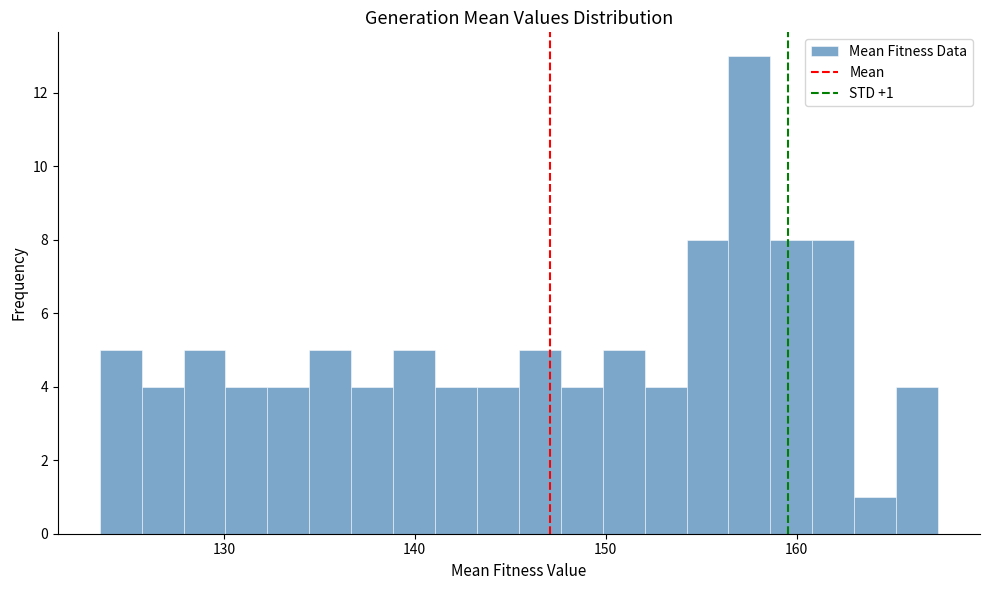

Around what value on the x-axis is the tallest bar? Give the approximate position of its centre, as read against the axis.

158